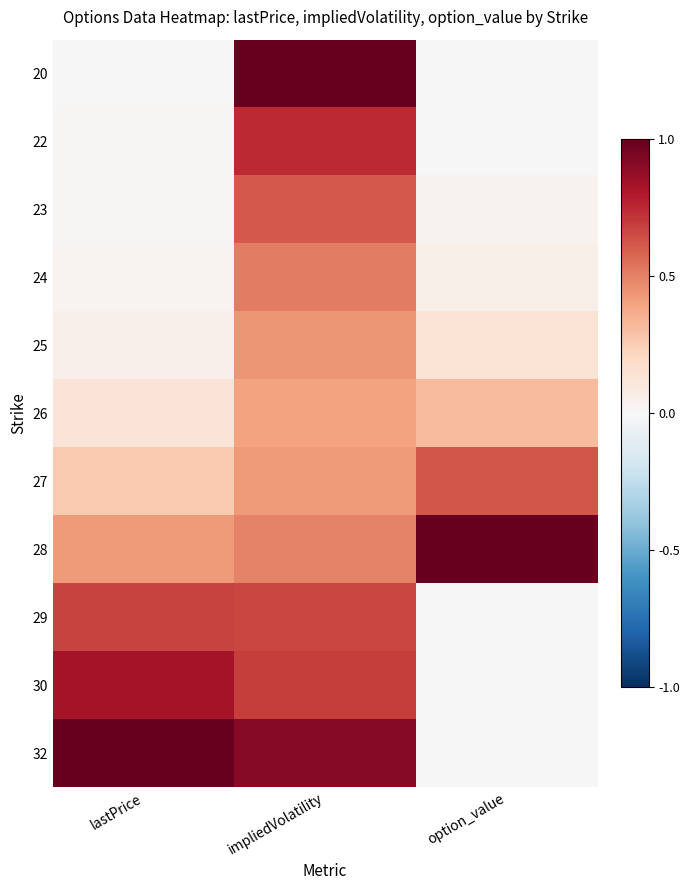

Which has a higher value, lastPrice or option_value?

lastPrice